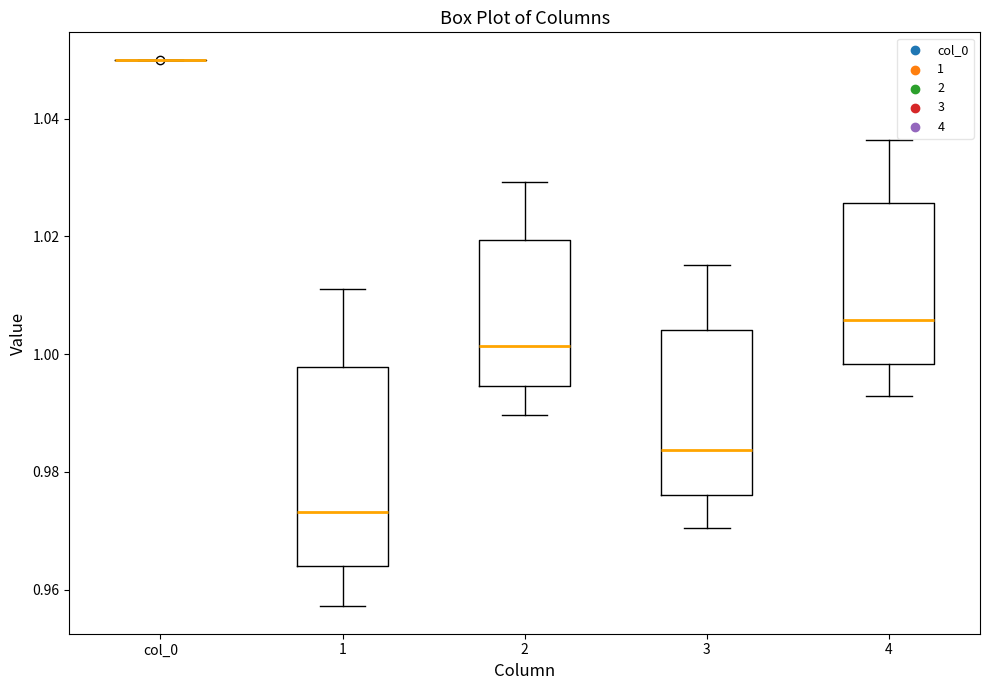

Reading left to right, transcribe this box plot: for each box, give where its median line is, the range the box spans, and where its two whiskers end, as read against the y-axis. The values are not printed on the chart, so give them approximately, as read against the axis.

col_0: box collapsed to a line at 1.050, whiskers 1.050 to 1.050
1: median 0.974, box 0.964 to 0.998, whiskers 0.958 to 1.012
2: median 1.002, box 0.994 to 1.020, whiskers 0.990 to 1.030
3: median 0.984, box 0.976 to 1.004, whiskers 0.970 to 1.016
4: median 1.006, box 0.998 to 1.026, whiskers 0.992 to 1.036